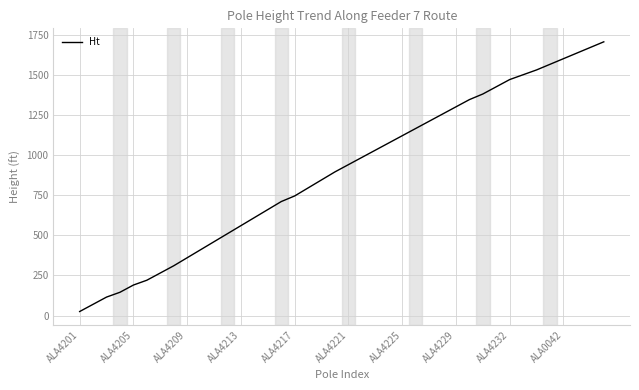

What is the greatest value displayed?

1705